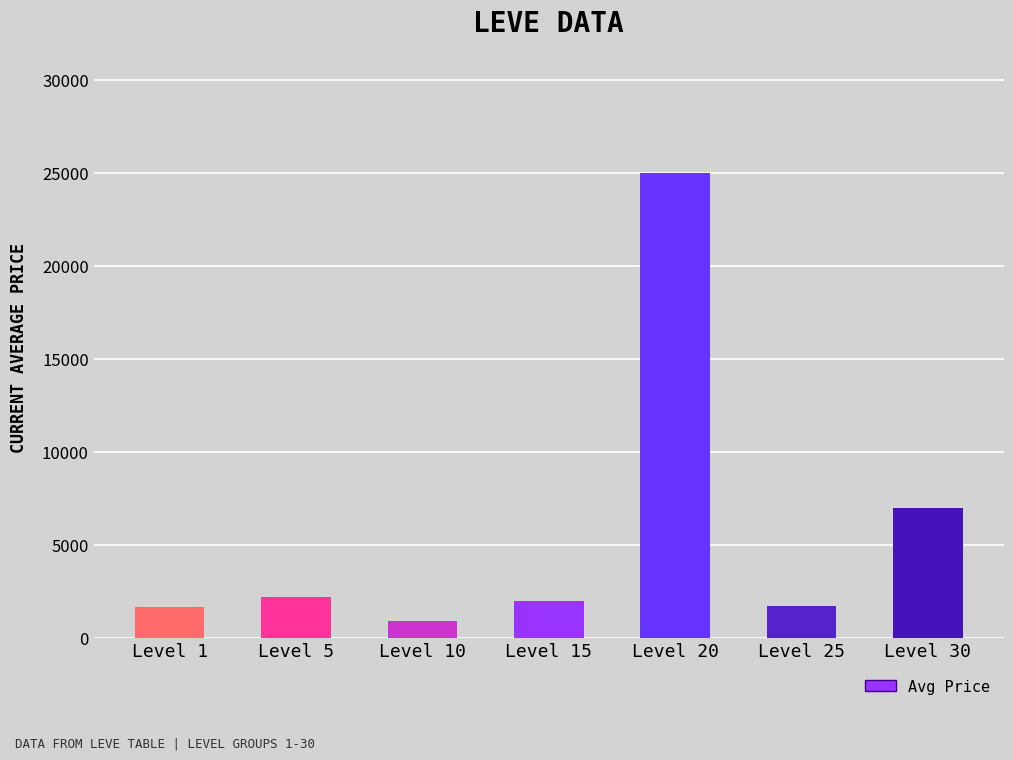

Approximately how many times larger is the value at Level 1 compared to Level 10?

1.9